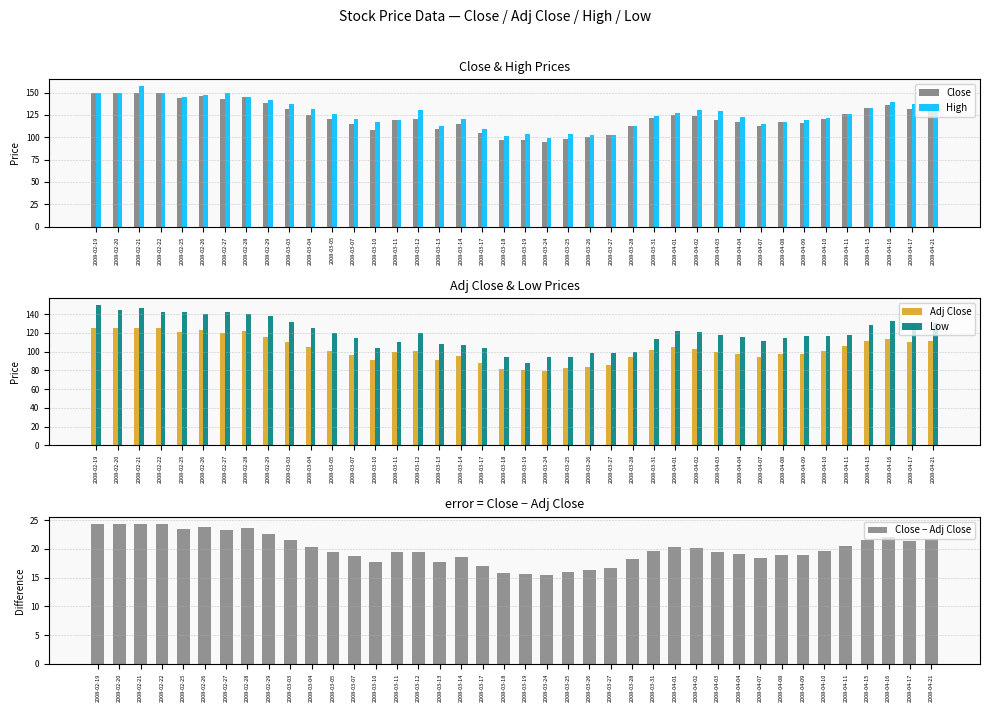

The value of Close at 2008-03-19 is 67.0. True or false?

False